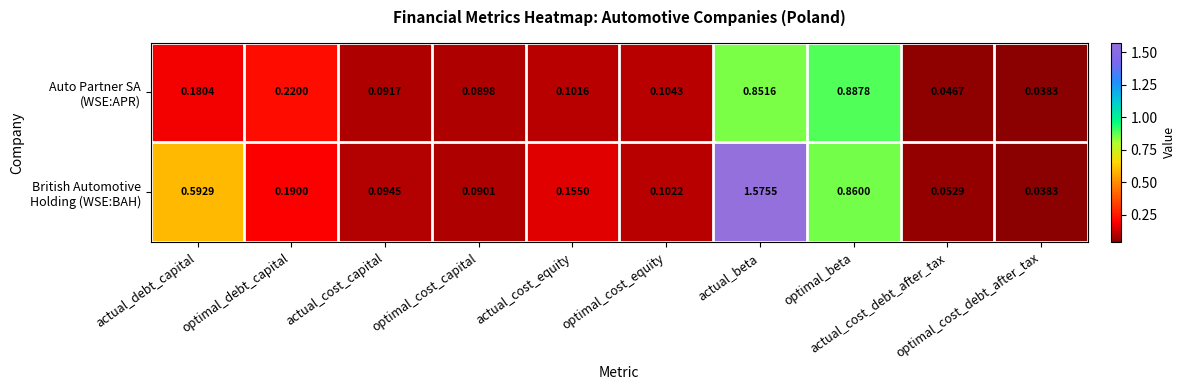

Count the number of data series in this chart.

2